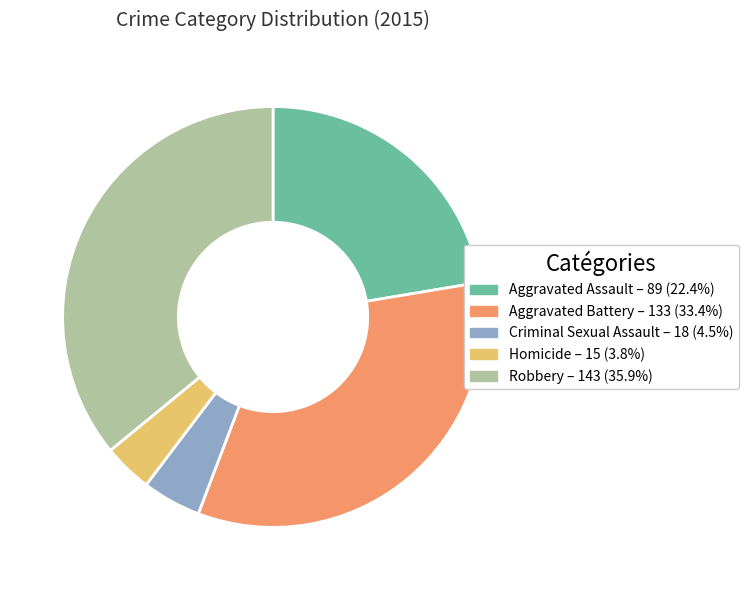

Approximately how many times larger is the value at Robbery compared to Aggravated Assault?

1.6